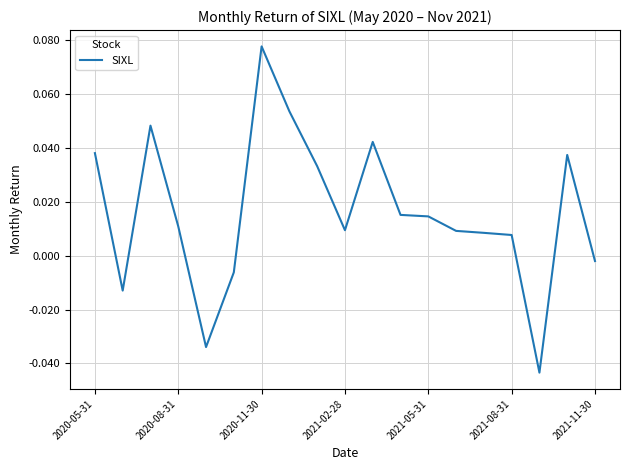

Is this an area chart (filled region under the line)?

No